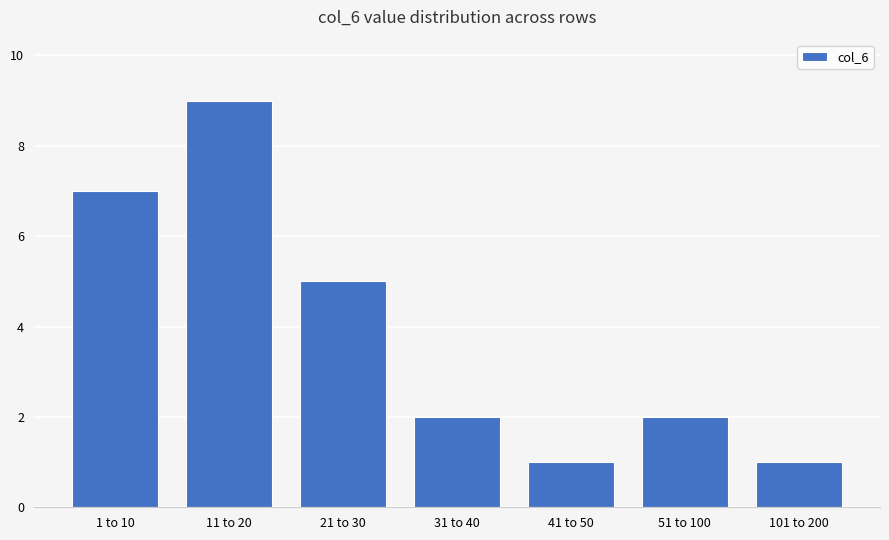

What is the label of the 7th bar from the right?

1 to 10